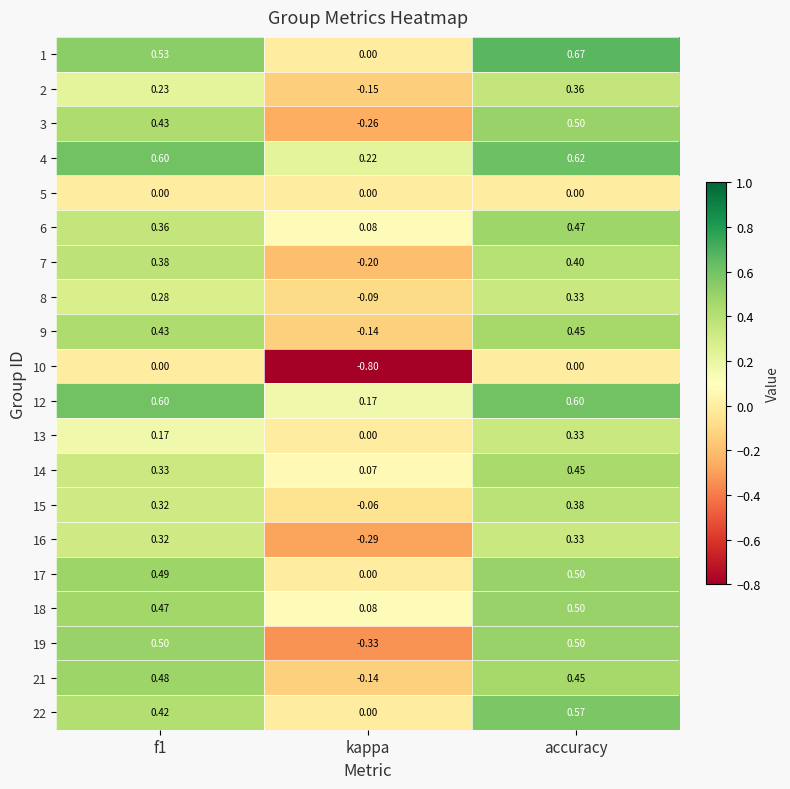

At which category is the sum across all series the highest?

accuracy